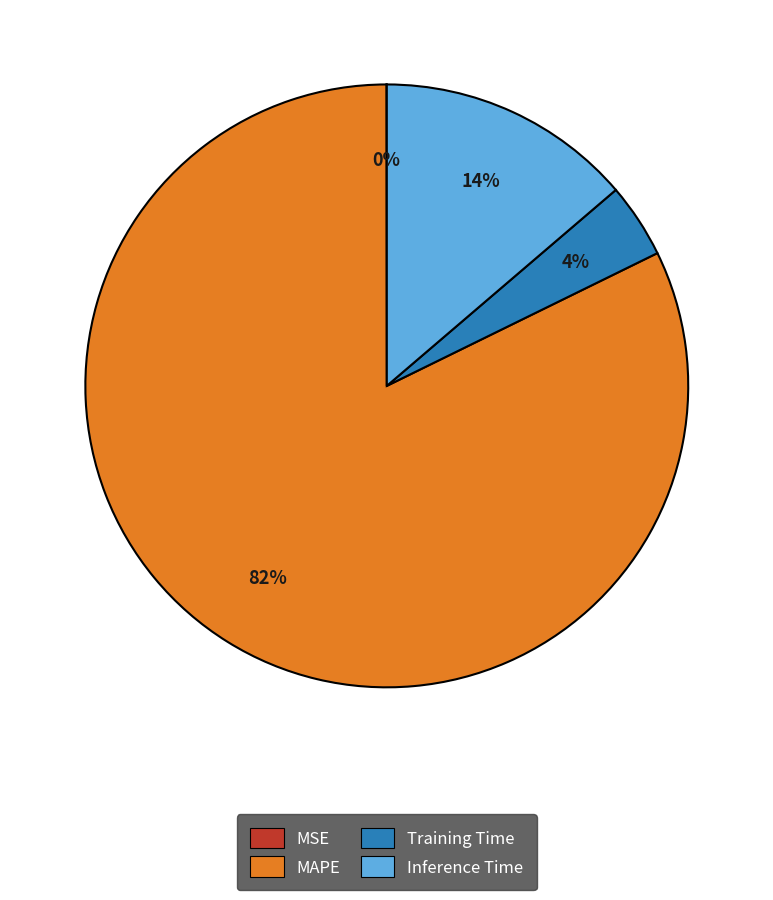

To the nearest percent, what is the difference between the largest and smallest slice percentages?

82%